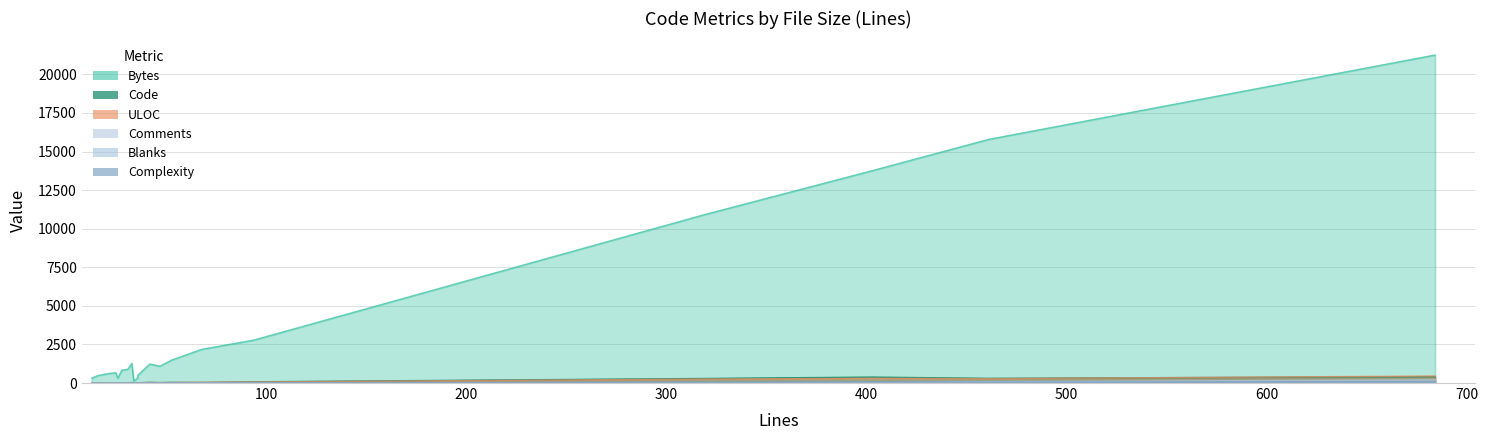

What is the difference between the Comments values at 47 and 25?

1